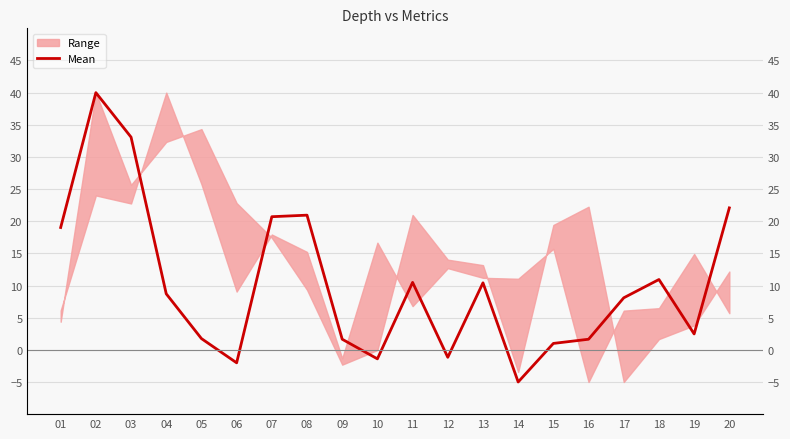

What is the difference between the maximum and minimum values?

45.0